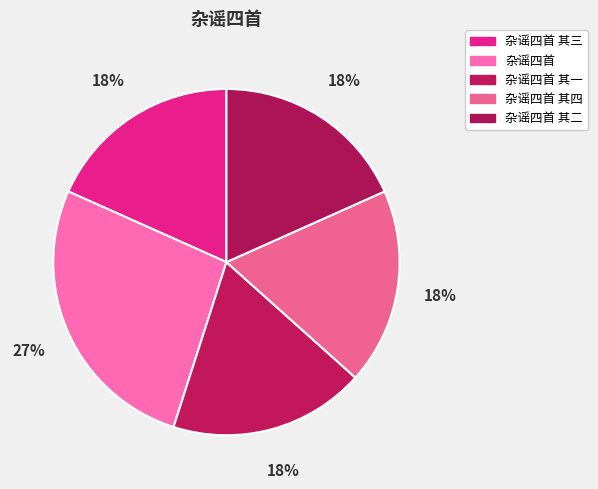

How many slices are in this pie chart?

5